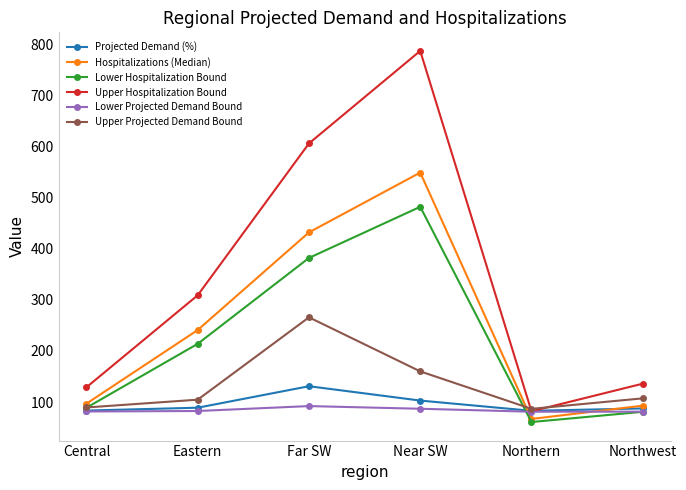

Is it true that Upper Projected Demand Bound equals 86.8 at Northern?

True